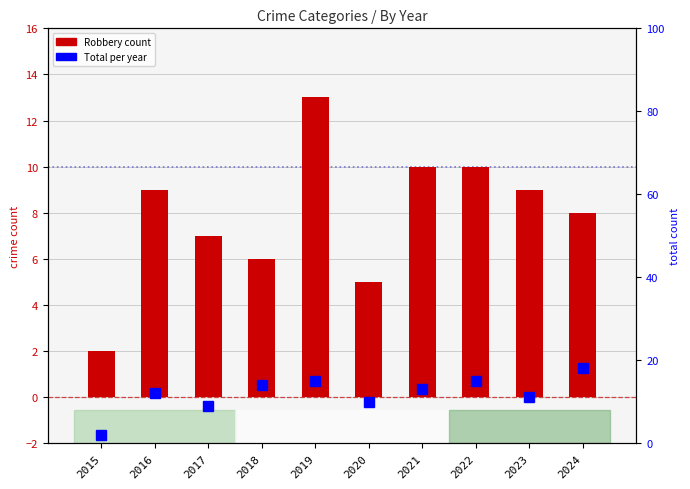

What is the difference between the maximum and minimum values in the Robbery series?

11